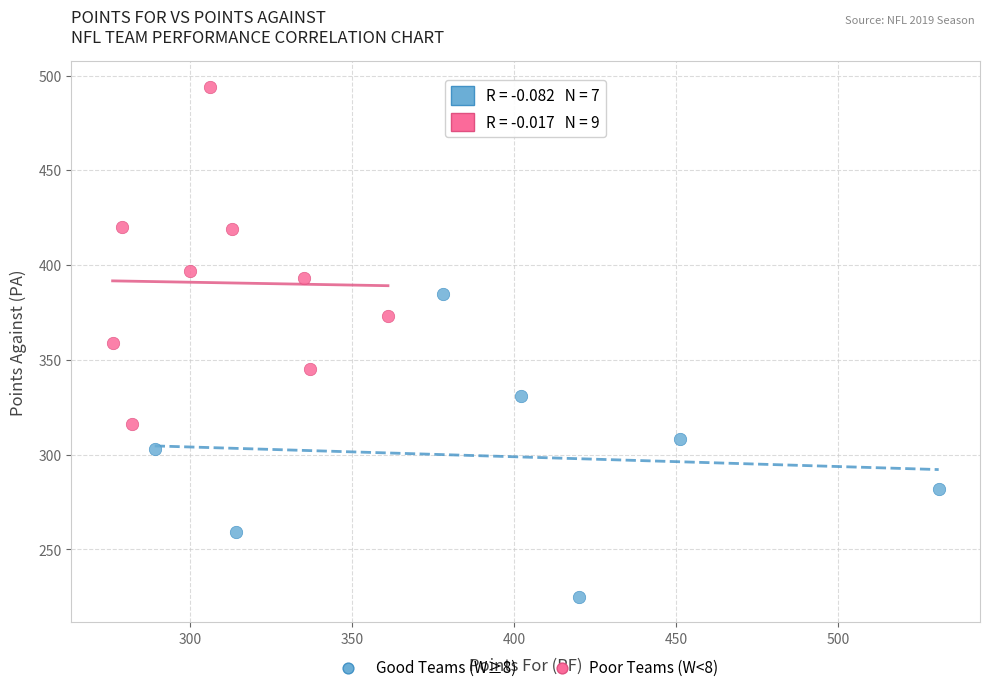

What are all the series names shown in the legend?

Good Teams (W≥8), Poor Teams (W<8)